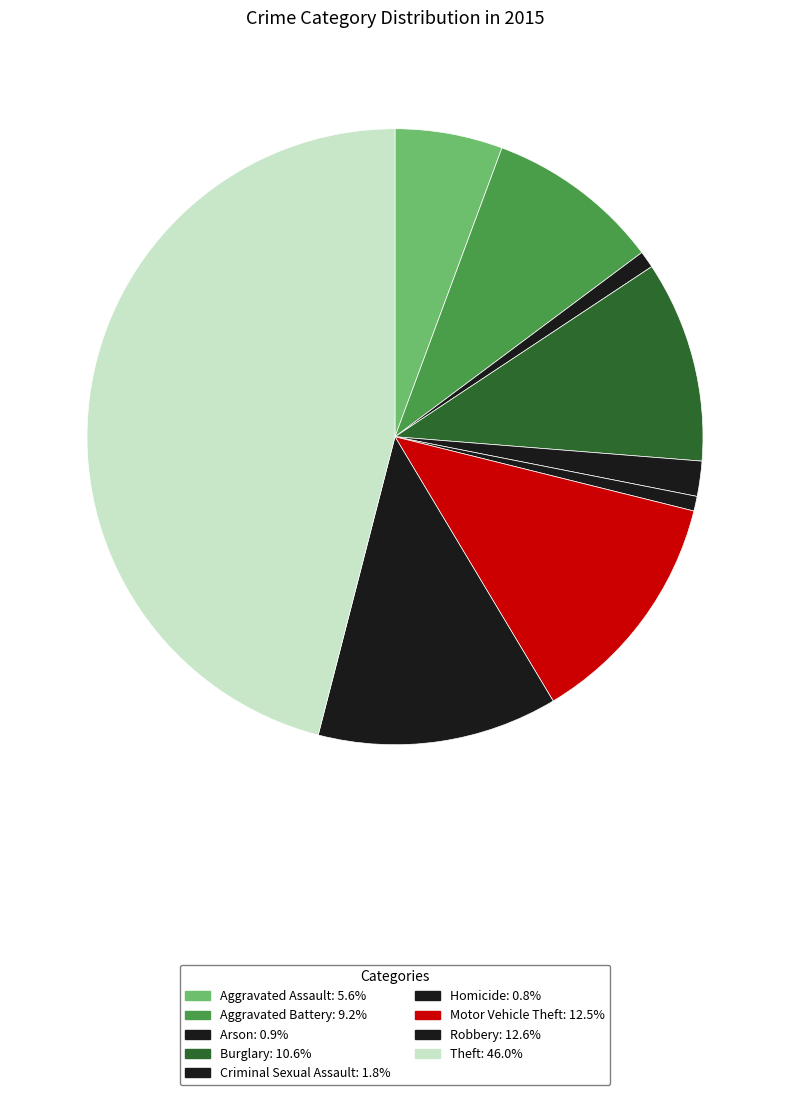

Is the sum of Robbery and Burglary greater than half?

No